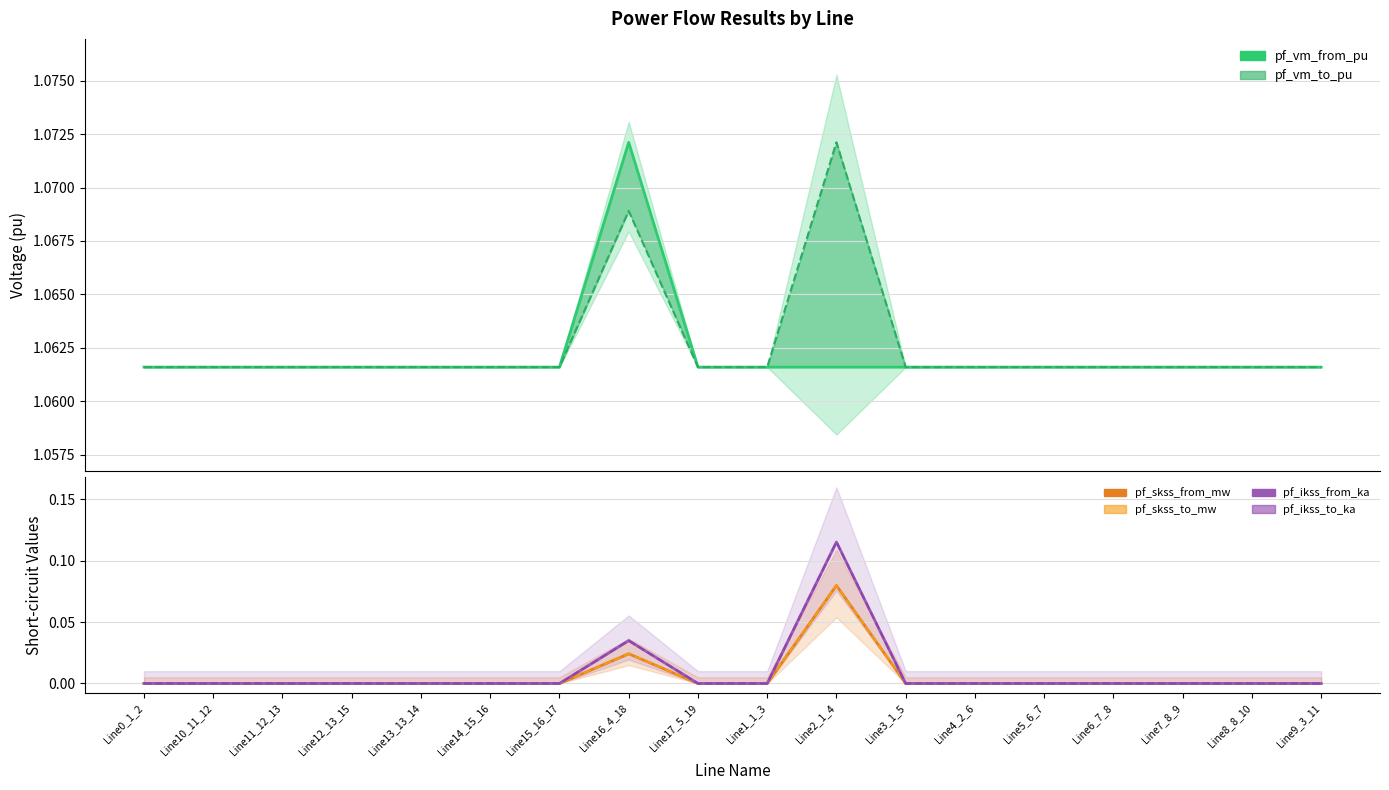

What is the sum of the pf_skss_from_mw values at Line2_1_4 and Line14_15_16?

0.1